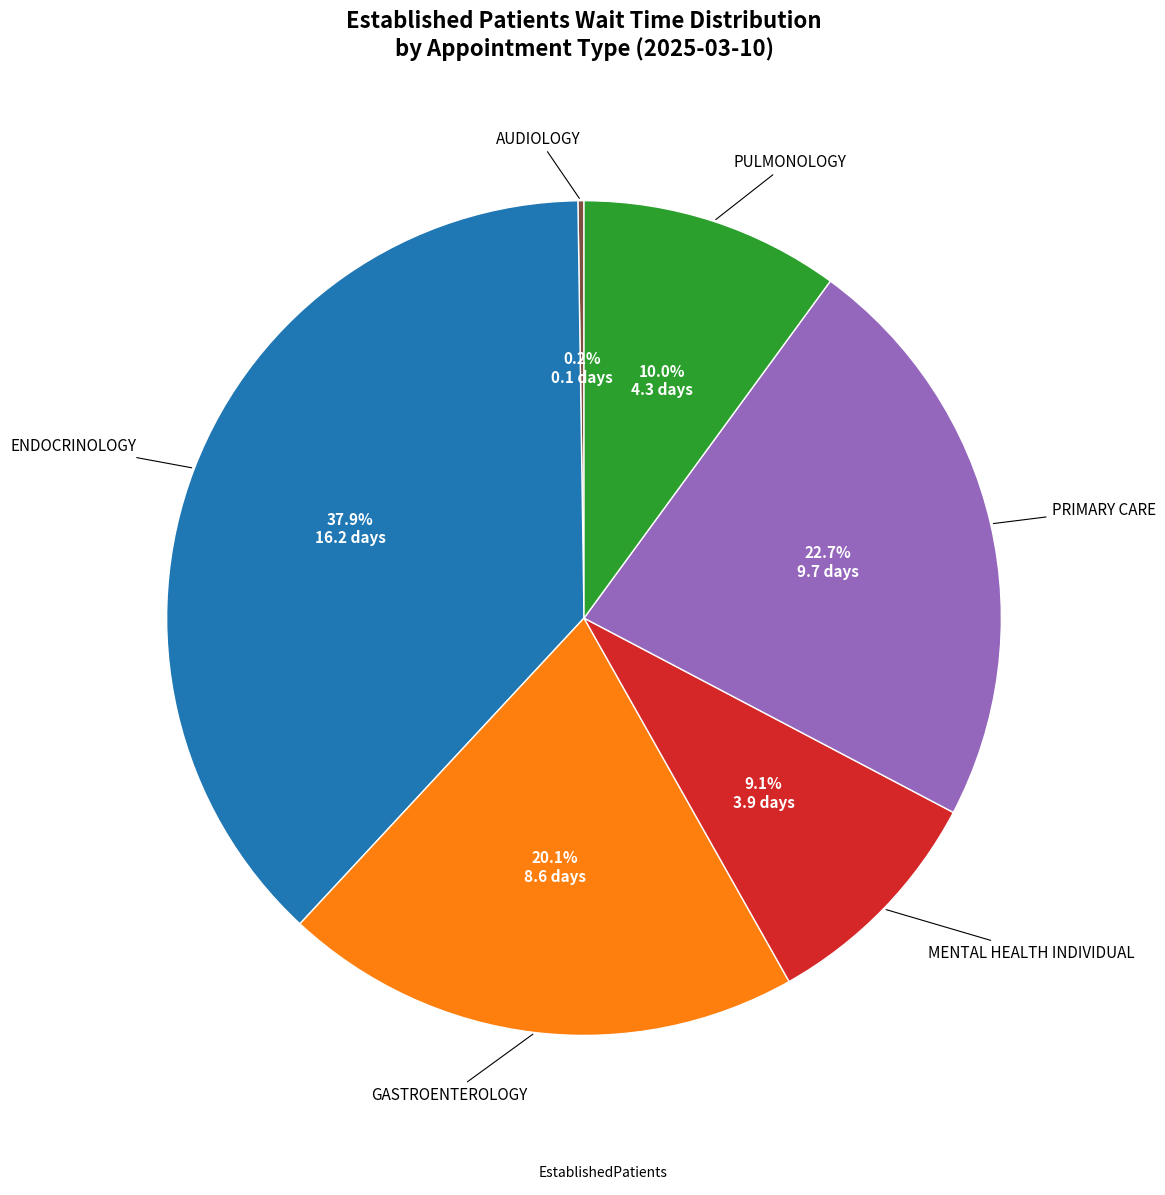

Is there a majority slice in this chart?

No